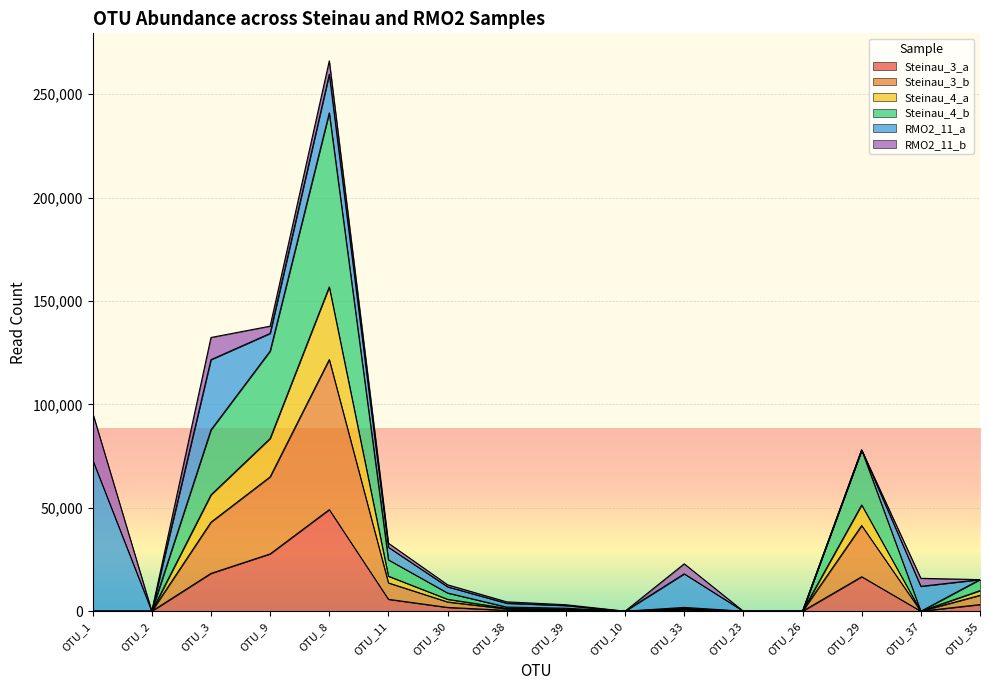

At which category is the sum across all series the highest?

OTU_8